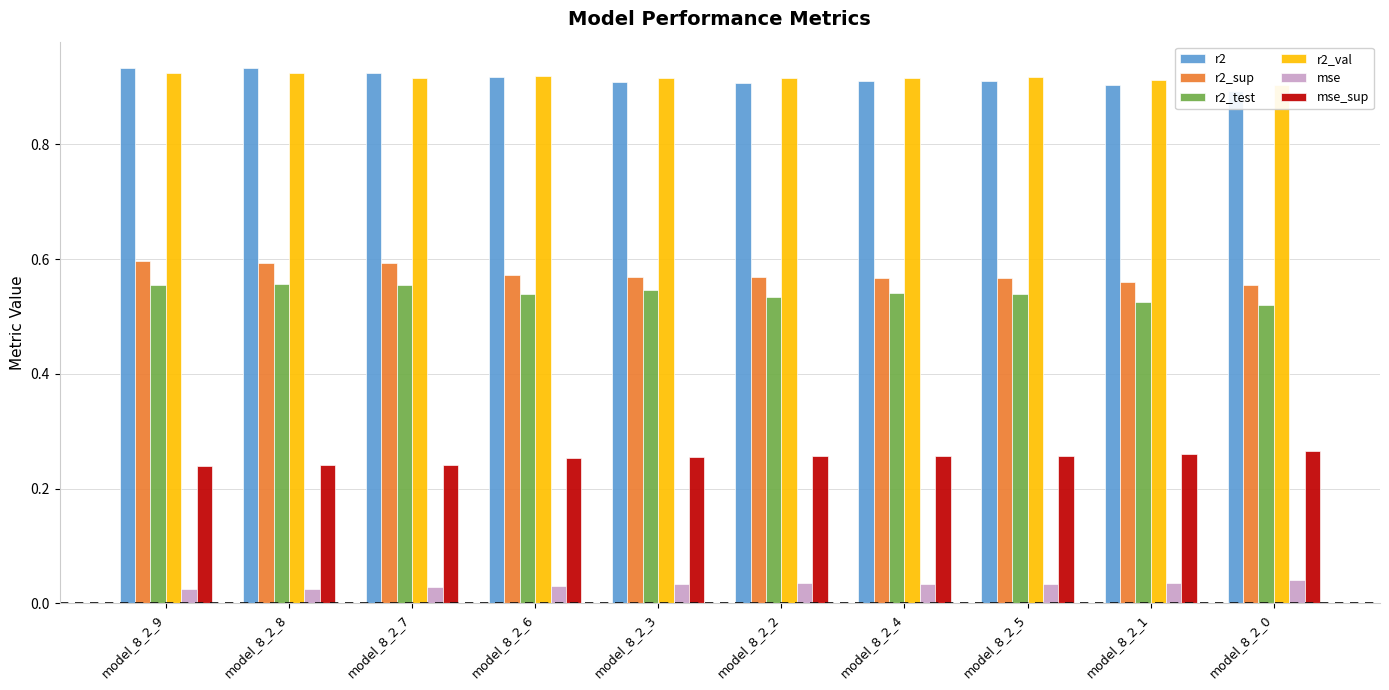

Which series has the largest total across all categories?

r2_val